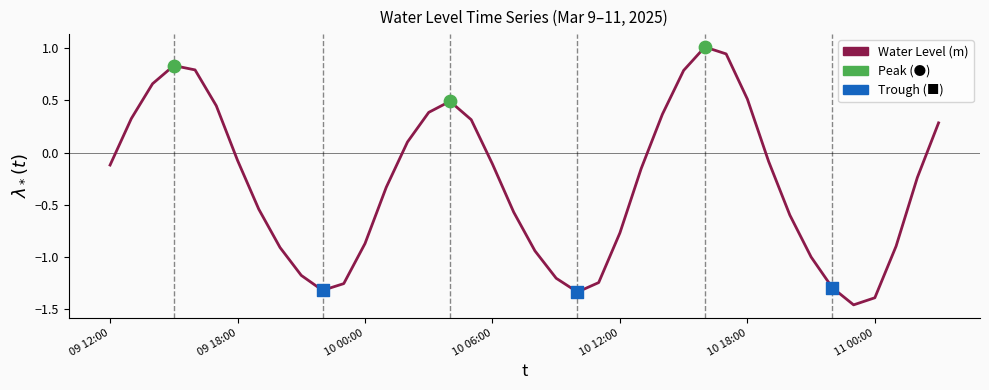

What is the maximum value shown in the chart?

1.0